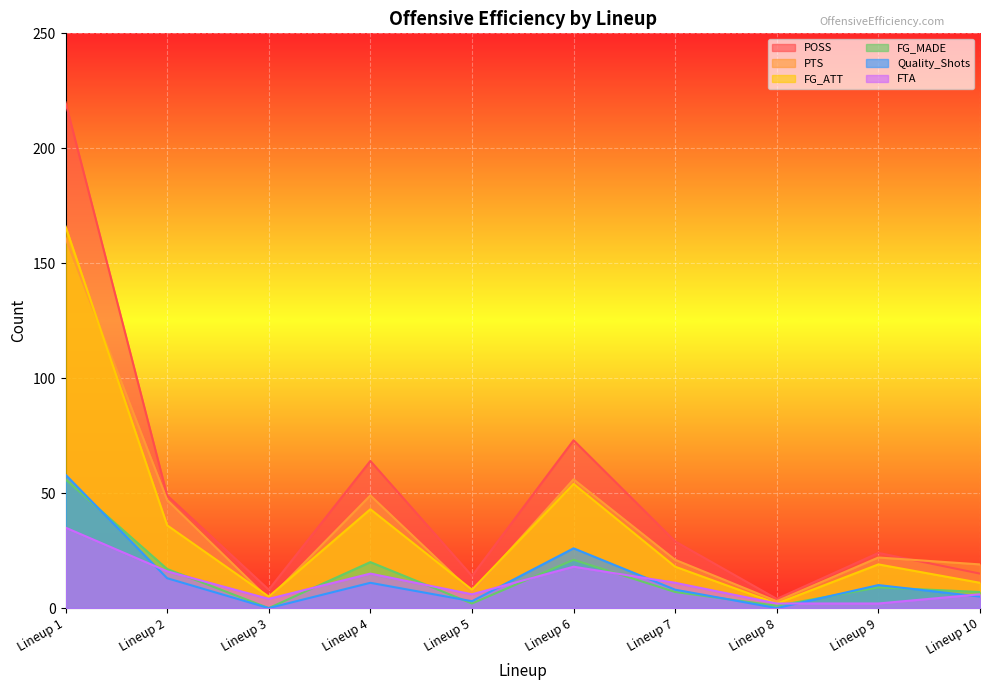

What is the maximum value for FG_MADE?

56